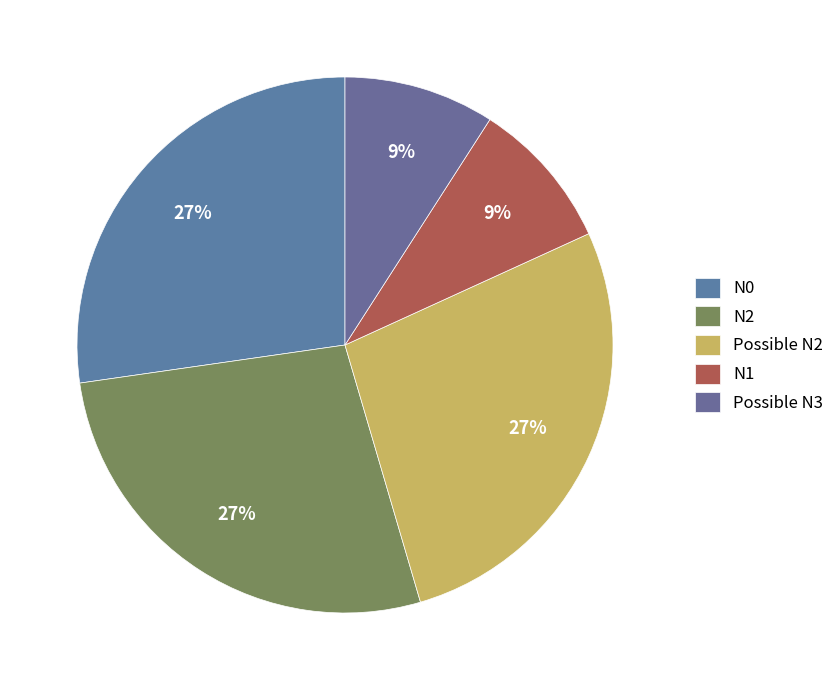

How many slices are in this pie chart?

5